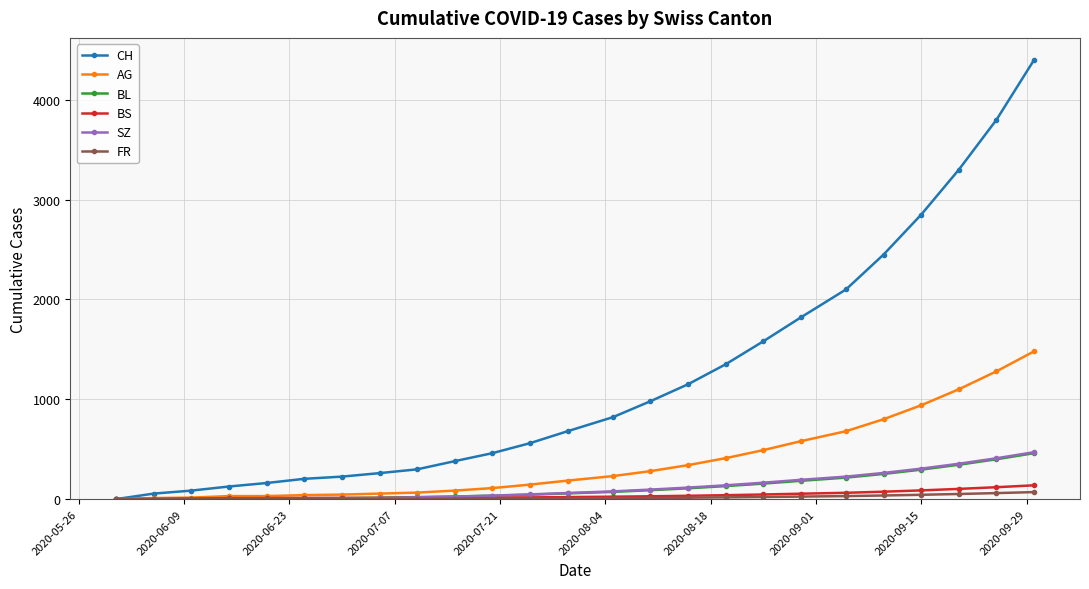

Which series has the largest range (max minus min)?

CH